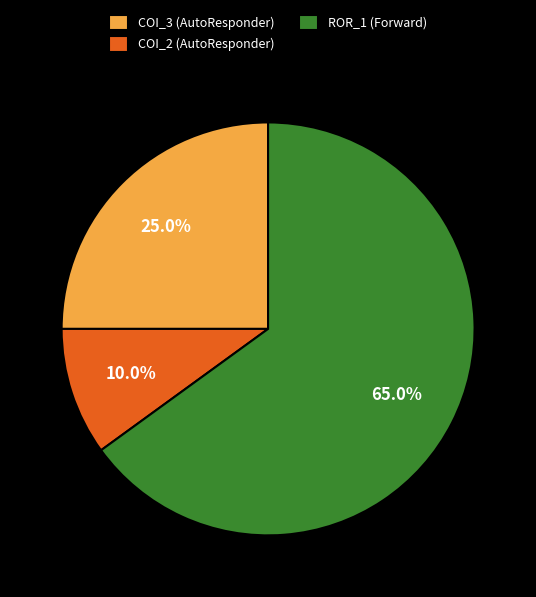

Which category has the biggest portion of the pie?

ROR_1 (Forward)